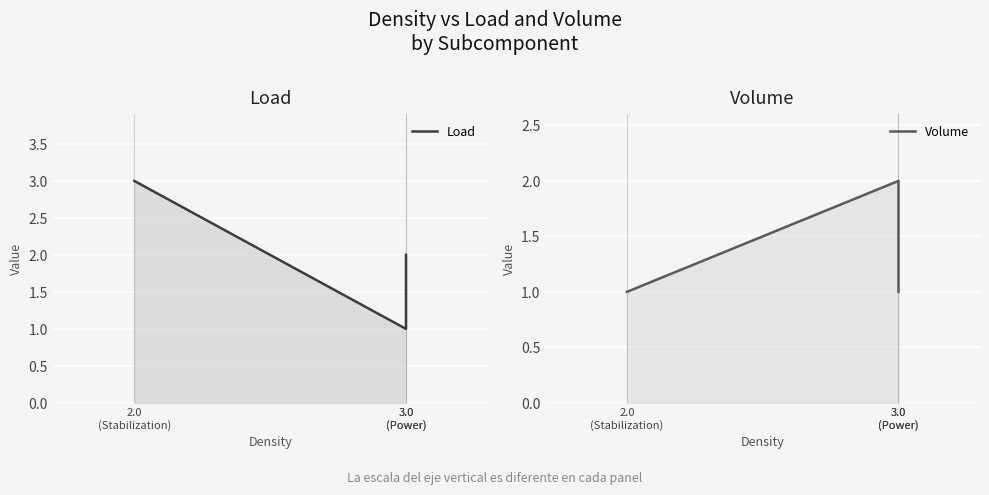

The Volume series shows 1 at 3.0
(Power). True or false?

False